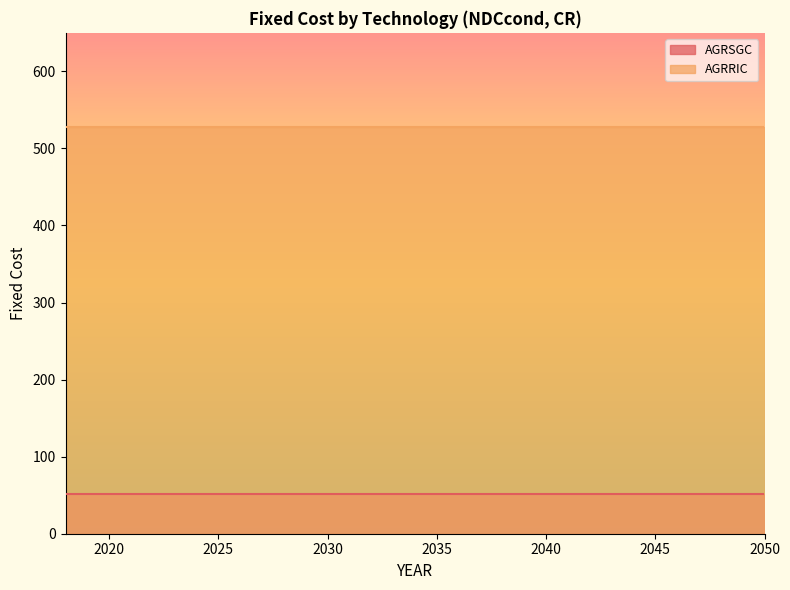

What is the difference between the highest and lowest values at 2028?

476.8